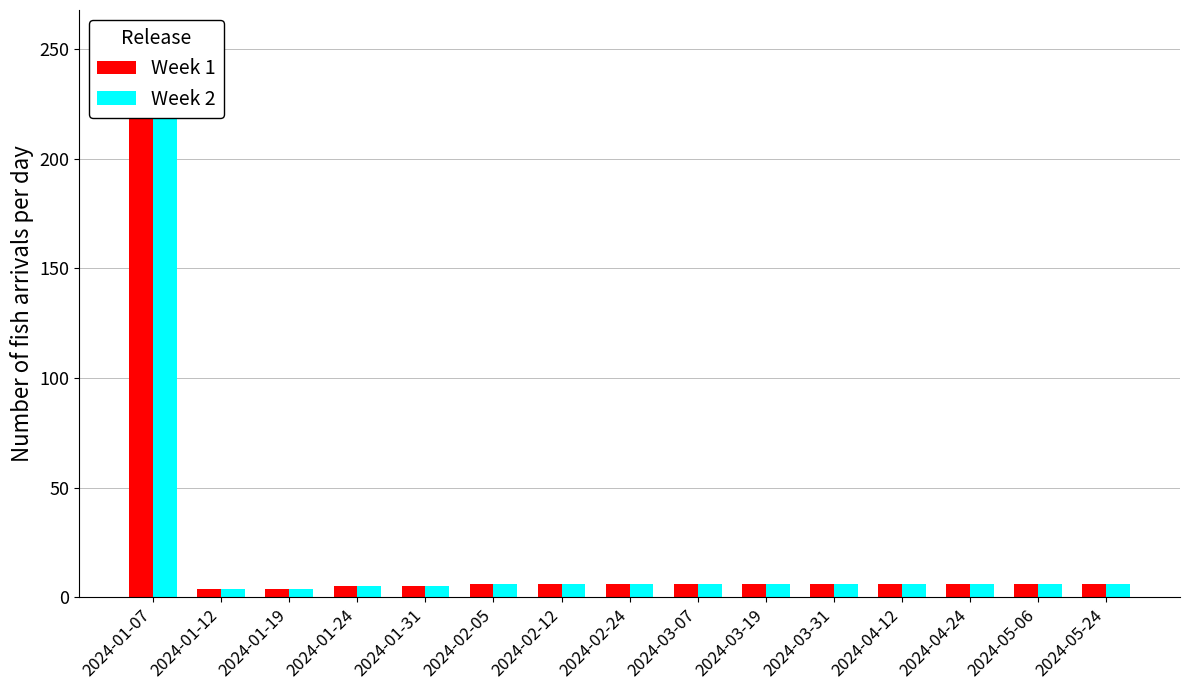

At which category is the sum across all series the highest?

2024-01-07